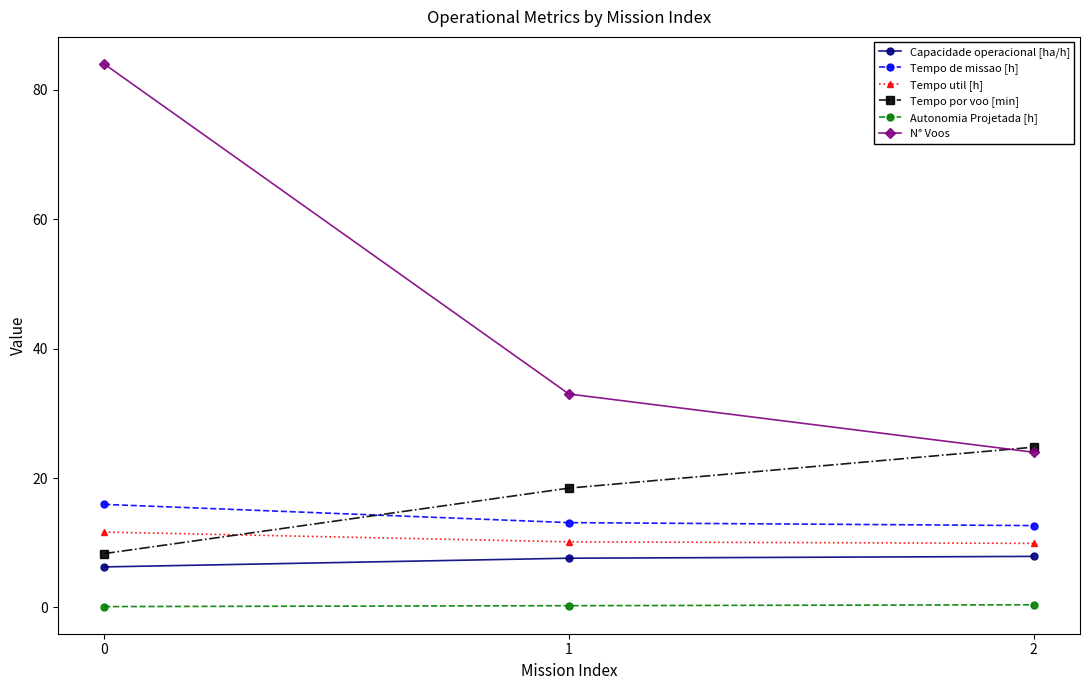

What is the sum of all Tempo por voo [min] values?

51.6